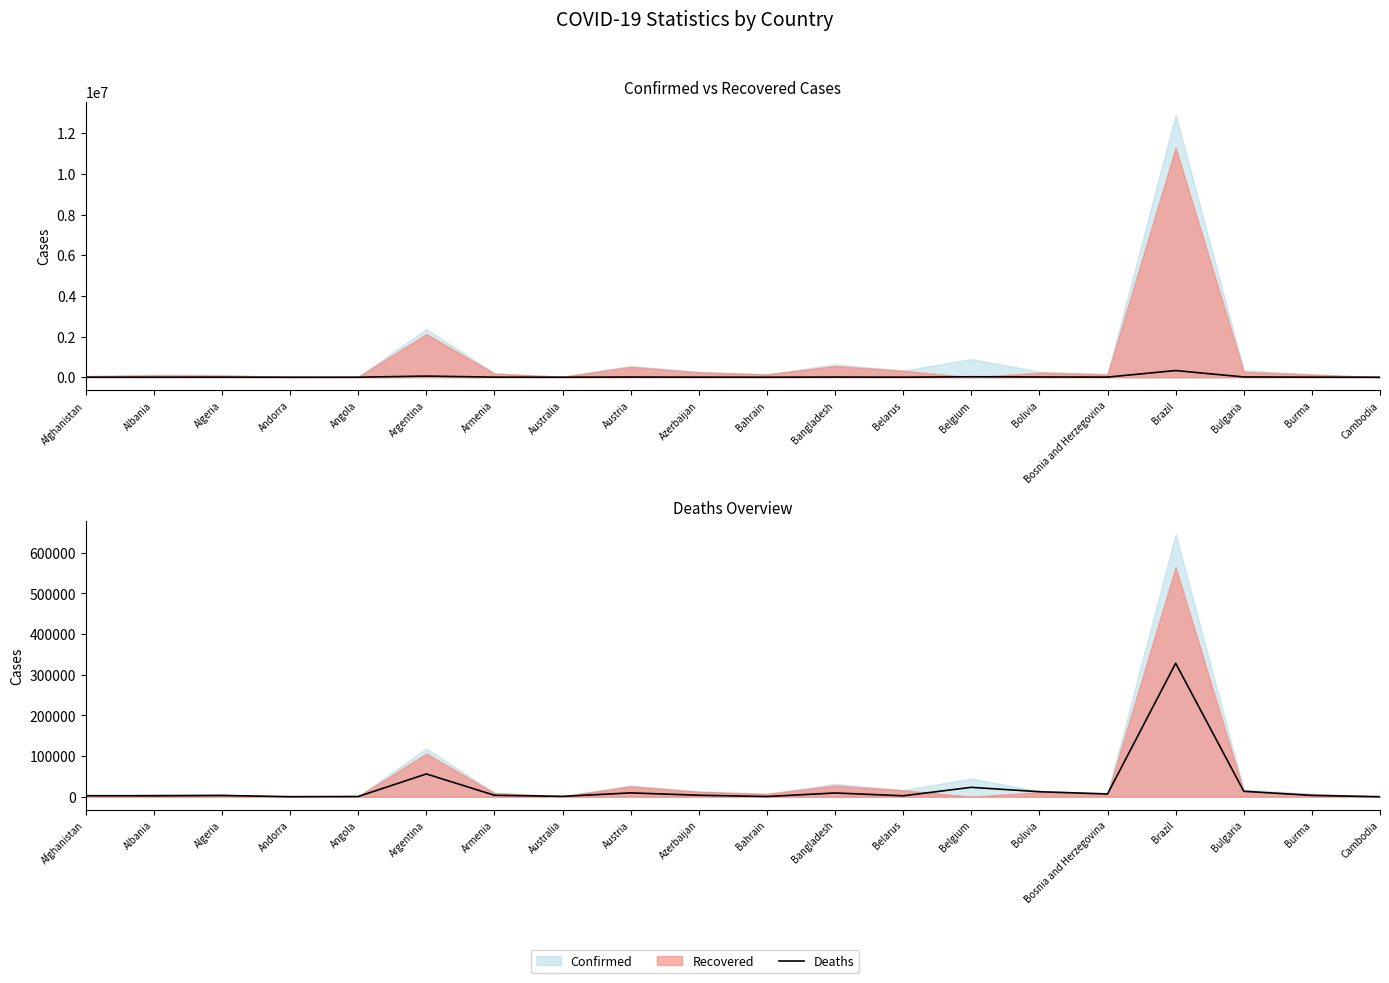

Rank the categories by value from lowest to highest.

Cambodia, Andorra, Bahrain, Angola, Australia, Albania, Belarus, Afghanistan, Algeria, Burma, Armenia, Azerbaijan, Bosnia and Herzegovina, Bangladesh, Austria, Bolivia, Bulgaria, Belgium, Argentina, Brazil